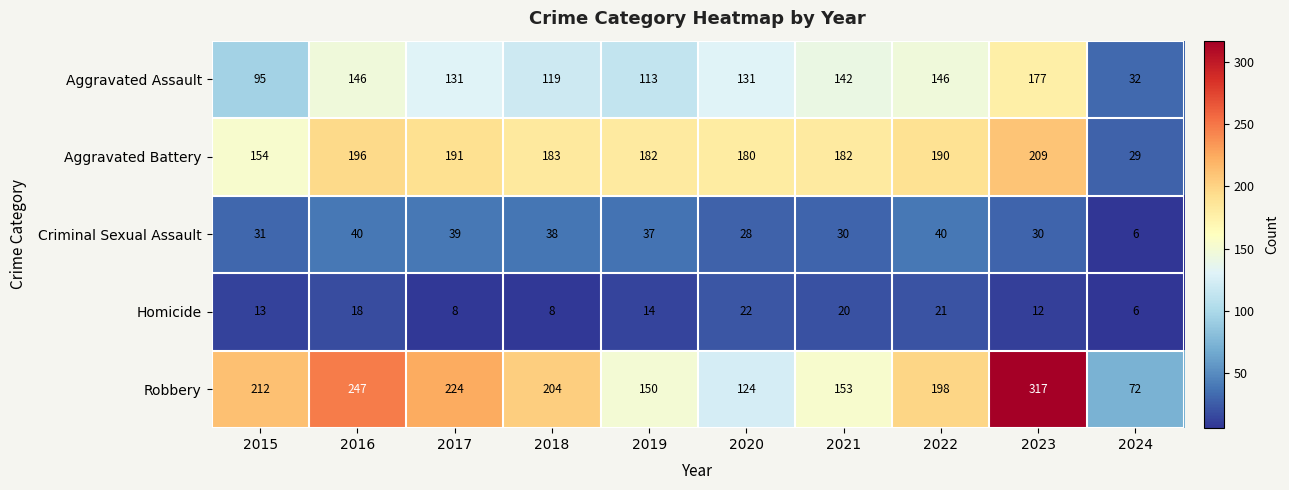

What is the sum of all Robbery values?

1901